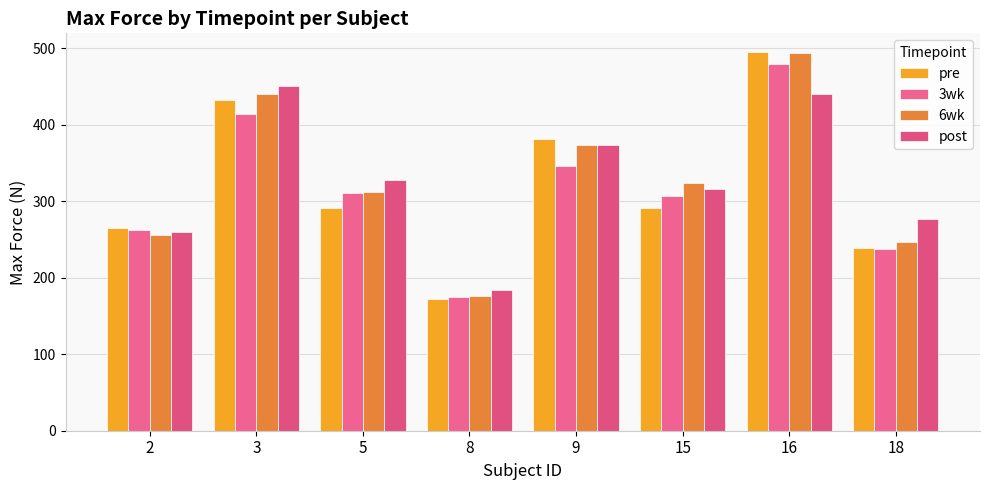

What is the difference between the post values at 18 and 15?

39.2